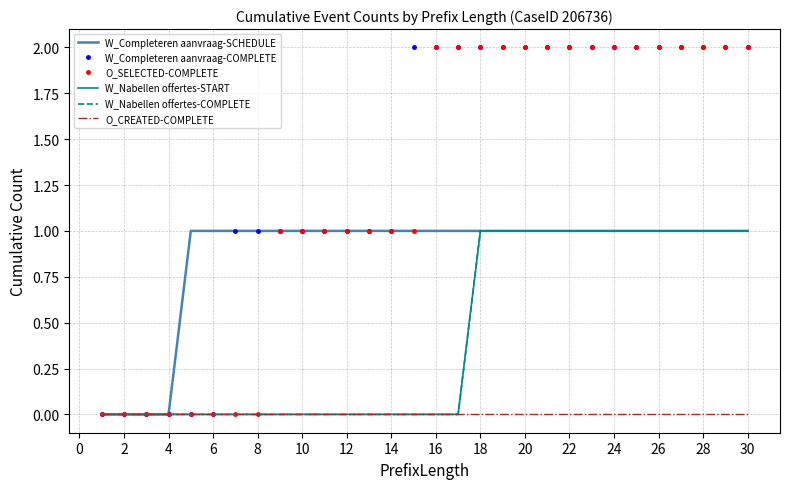

At how many categories does at least one series exceed 1?

16